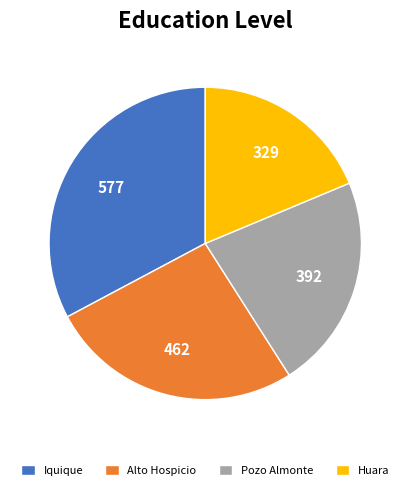

What is the largest slice in the pie chart?

Iquique